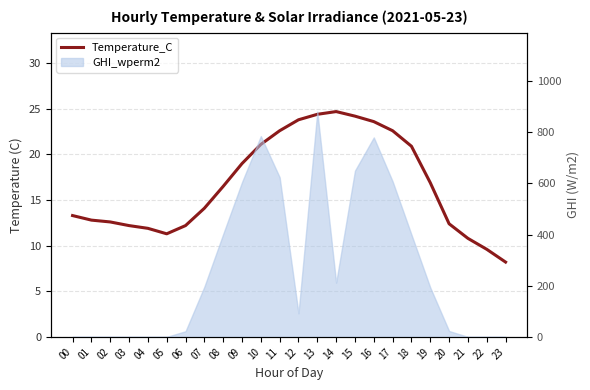

How many interior local valleys (lower than both neighbors) does the data have?

1